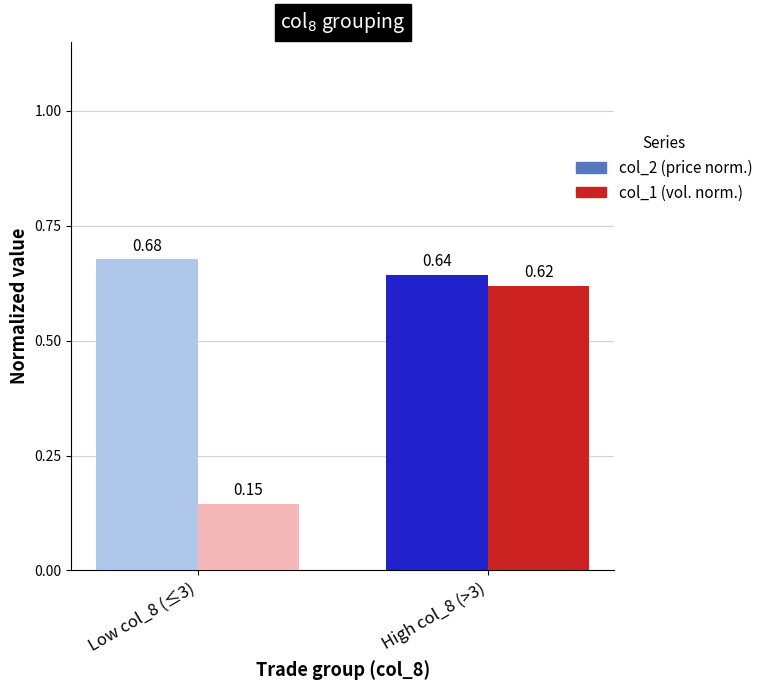

How many bars are there in total?

4